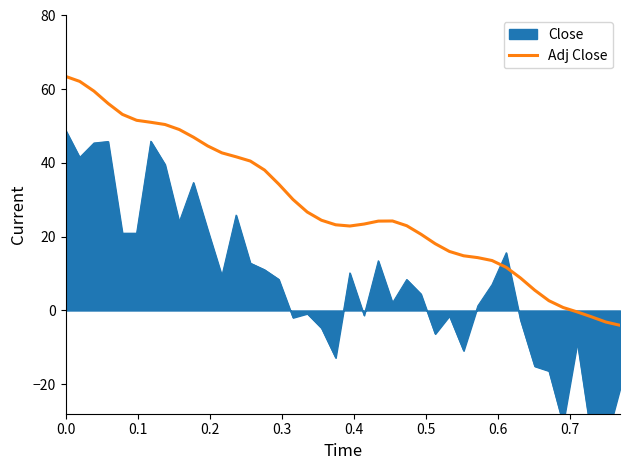

What is the greatest value displayed?

63.5